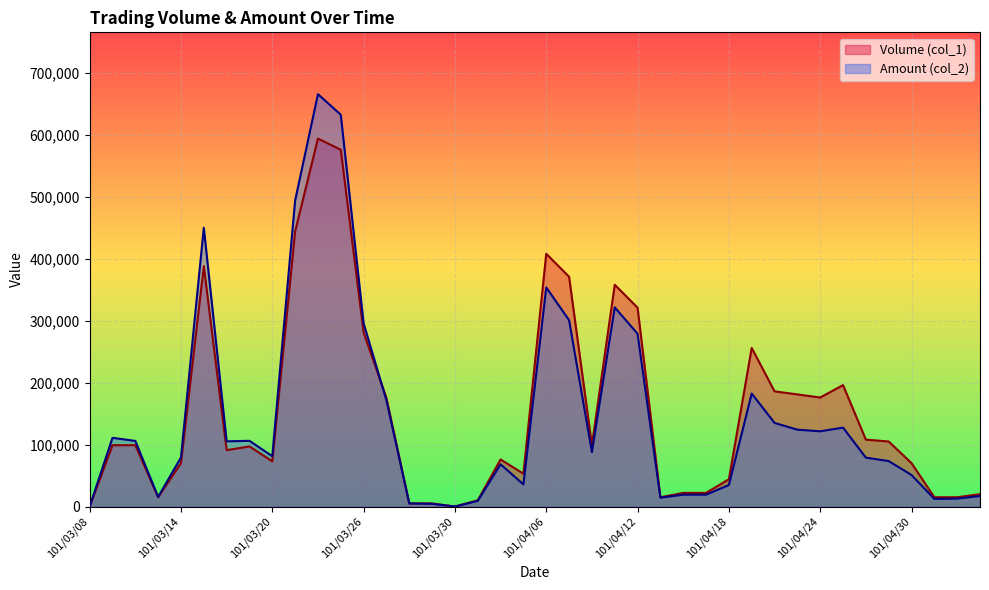

What are all the series names shown in the legend?

Volume (col_1), Amount (col_2)